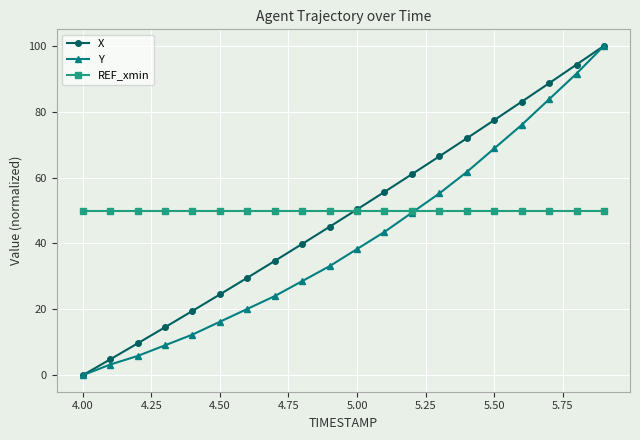

True or false: Y has more than 0 points higher than both neighbors.

False